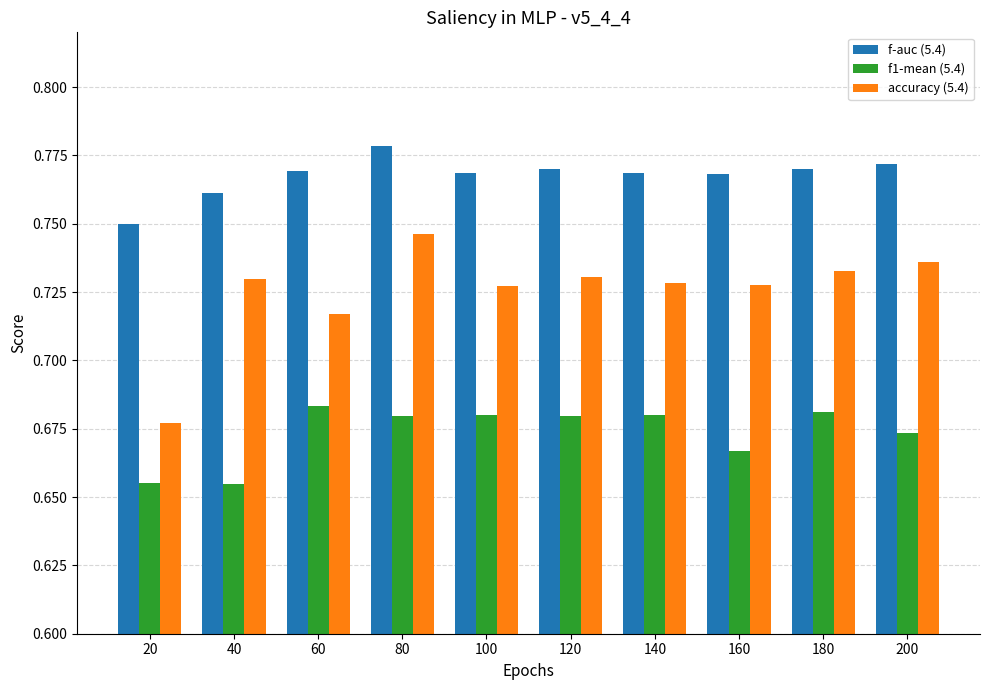

What is the sum of all accuracy (5.4) values?

7.3